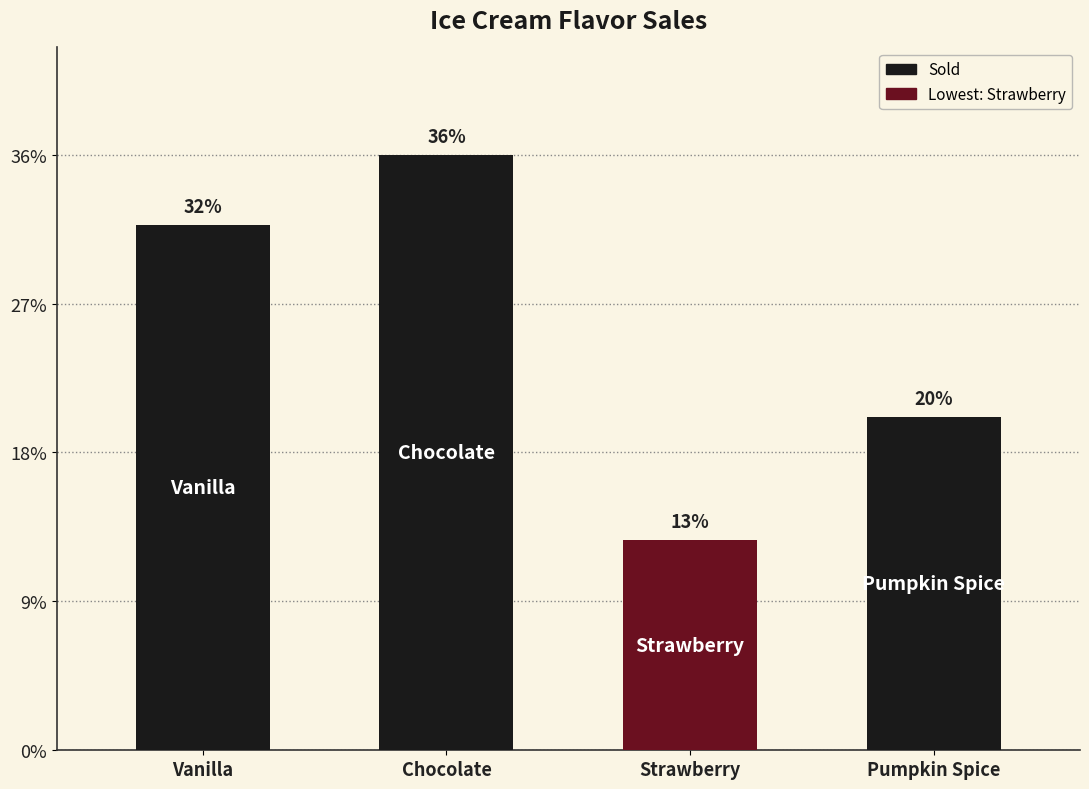

Are the bars horizontal?

No